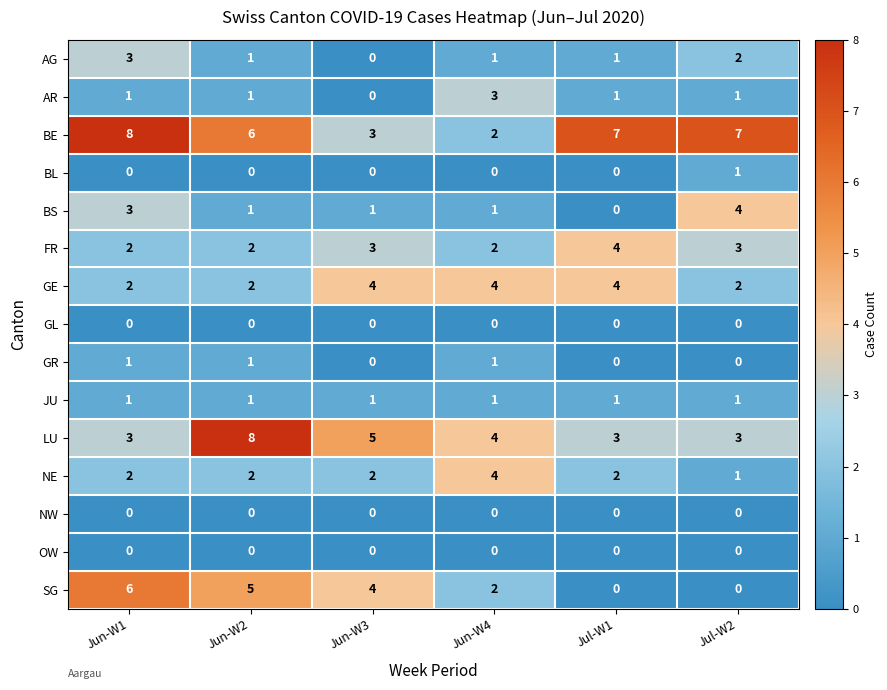

What is the greatest value displayed?

8